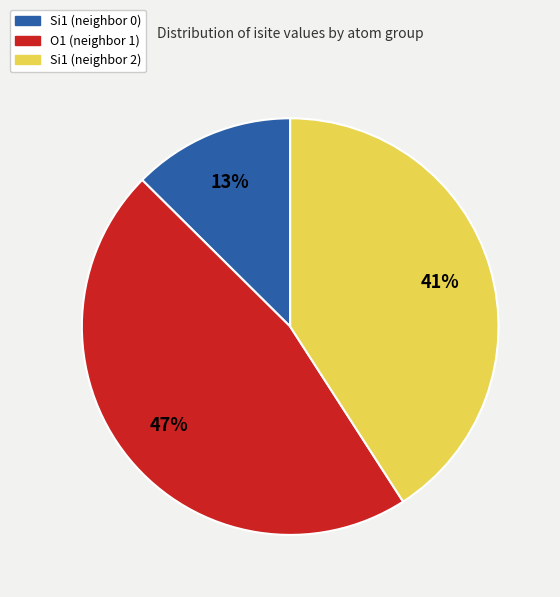

The Si1 (neighbor 0) slice represents 13% of the pie. True or false?

True